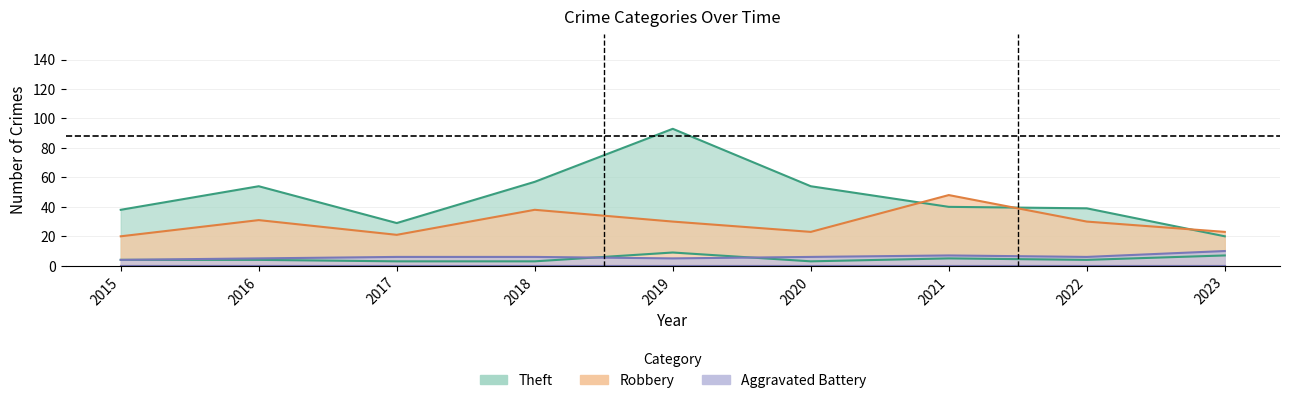

True or false: Aggravated Battery and Theft cross at least once.

False